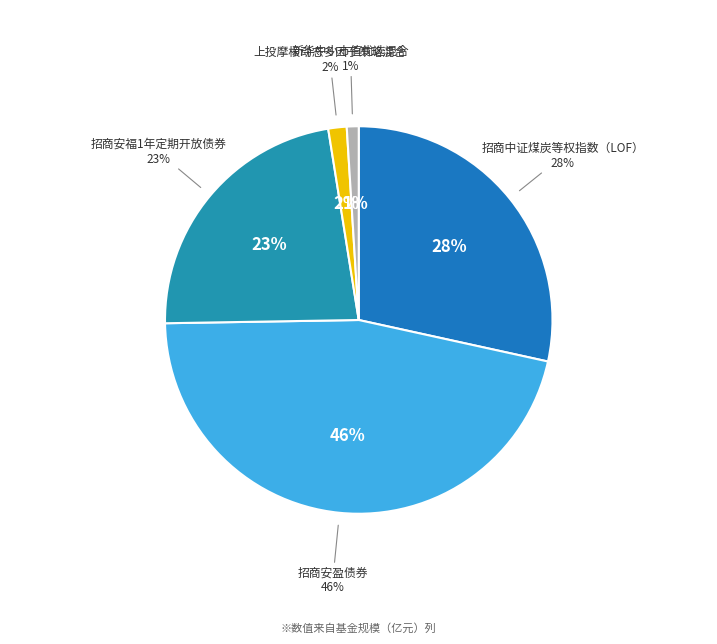

Which has a higher value, 招商中证煤炭等权指数（LOF） or 招商安福1年定期开放债券?

招商中证煤炭等权指数（LOF）